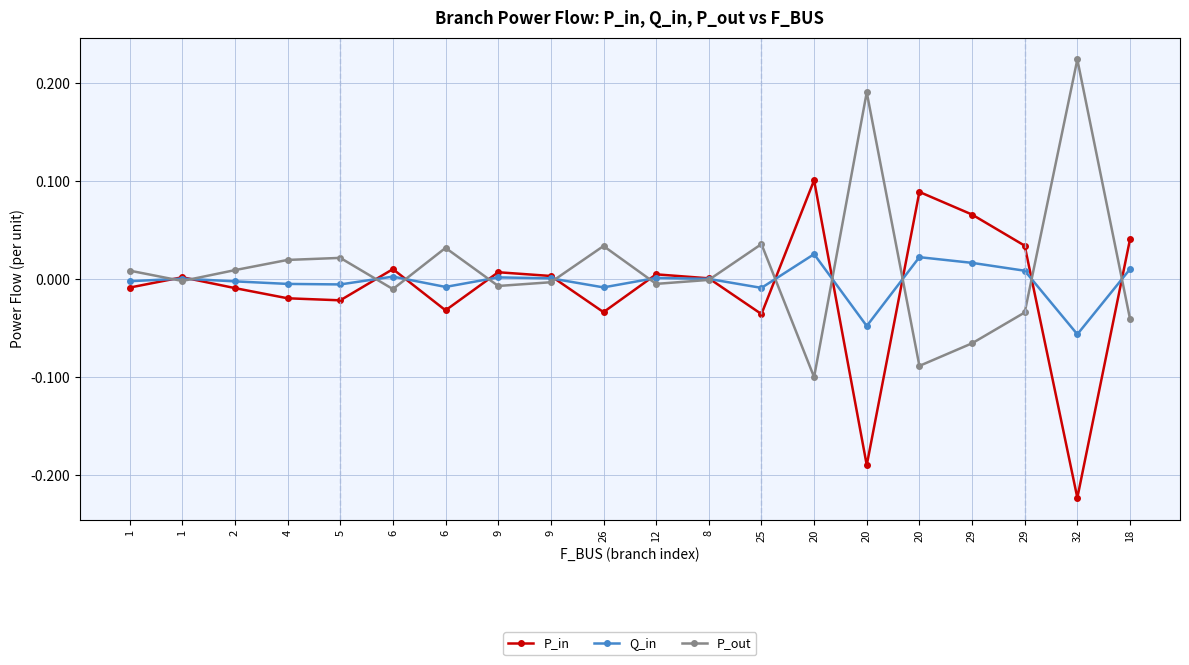

At which category does P_in reach its first local valley?

5